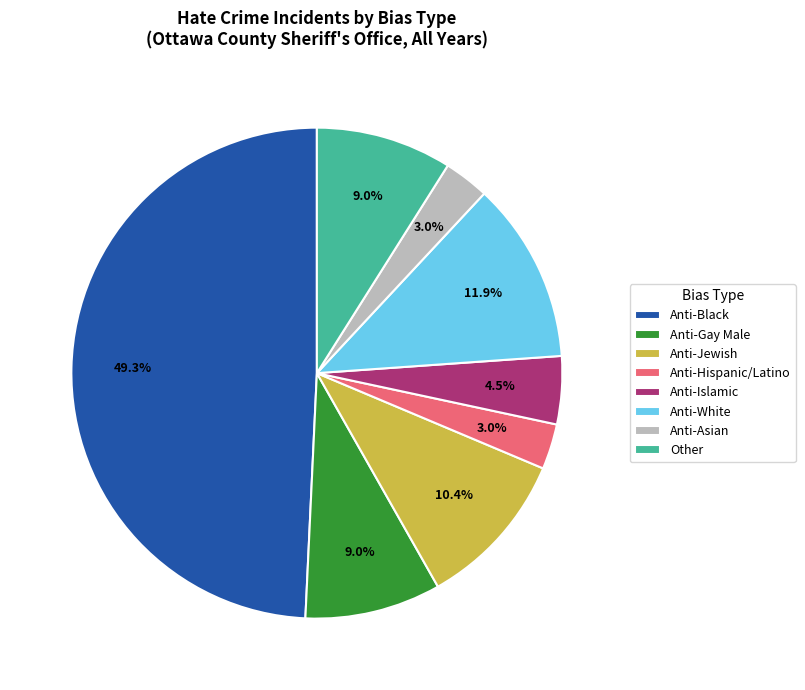

Which category has the biggest portion of the pie?

Anti-Black